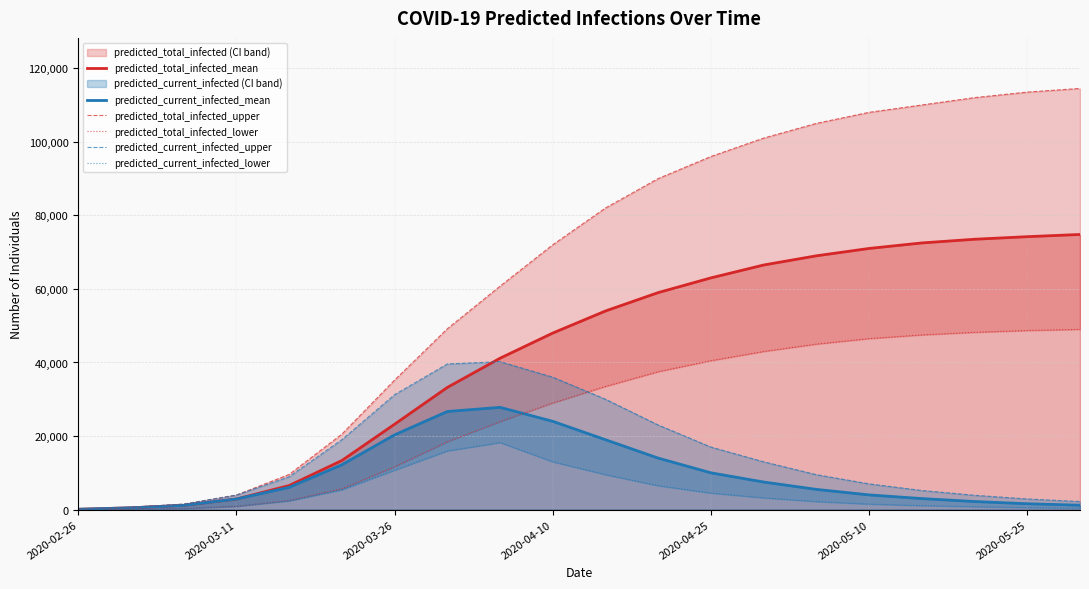

Which series has the largest total across all categories?

predicted_total_infected_upper